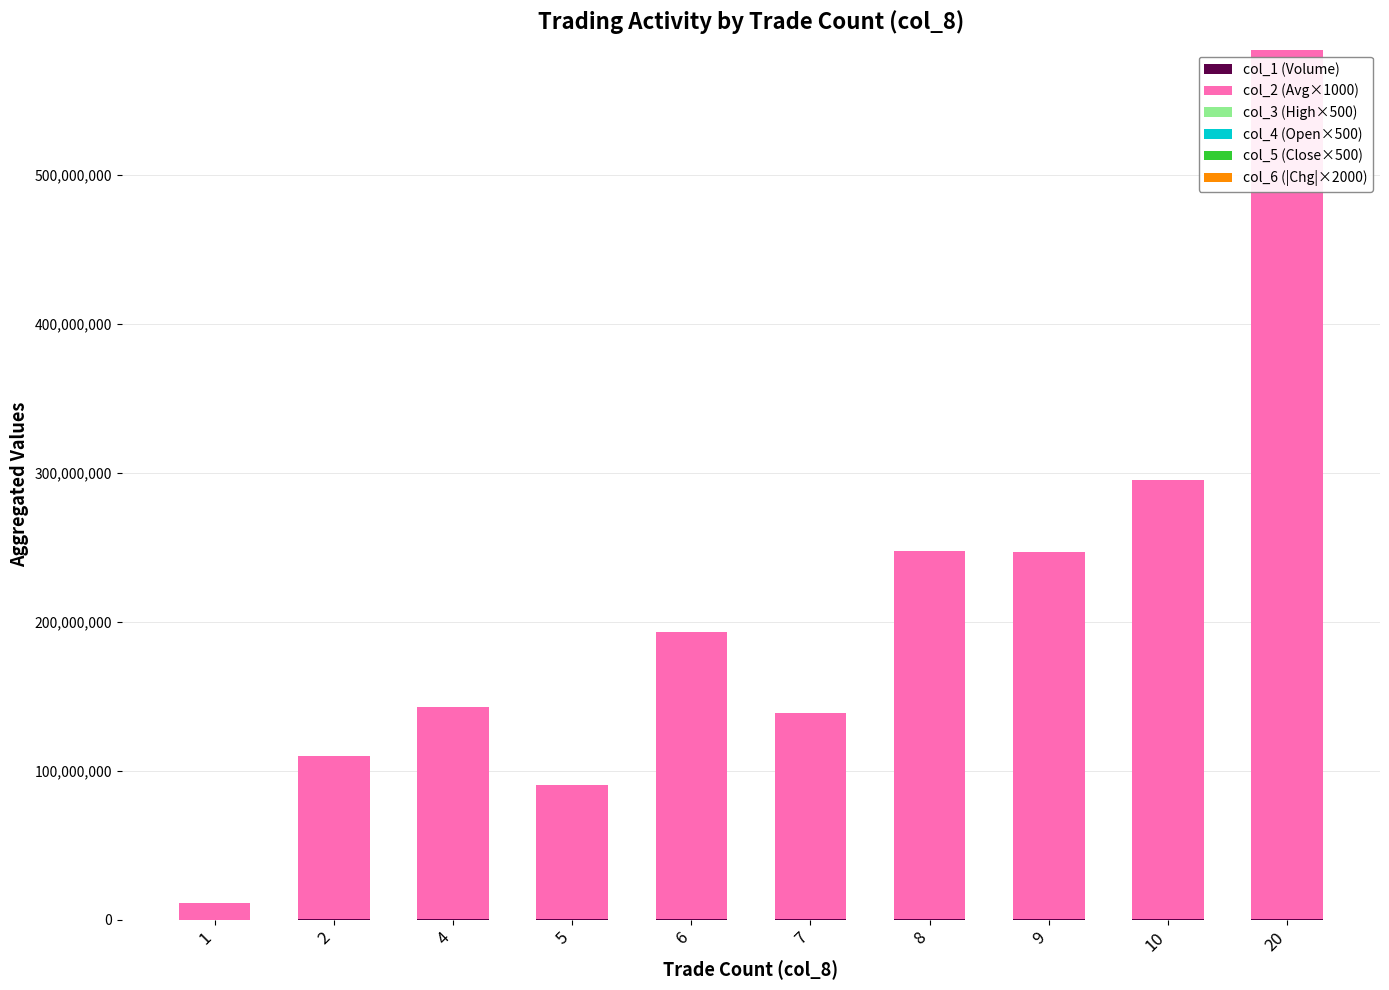

At which category is the sum across all series the highest?

20